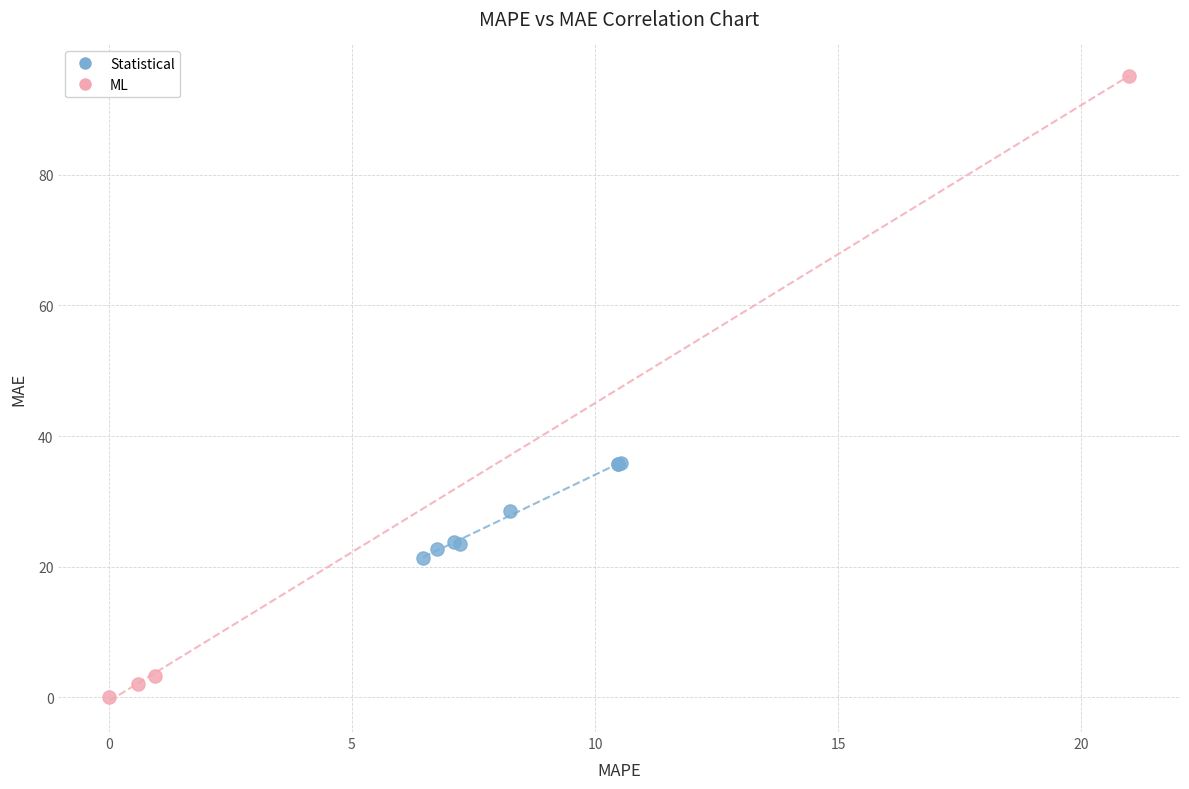

Which series contains the lowest Y value?

ML